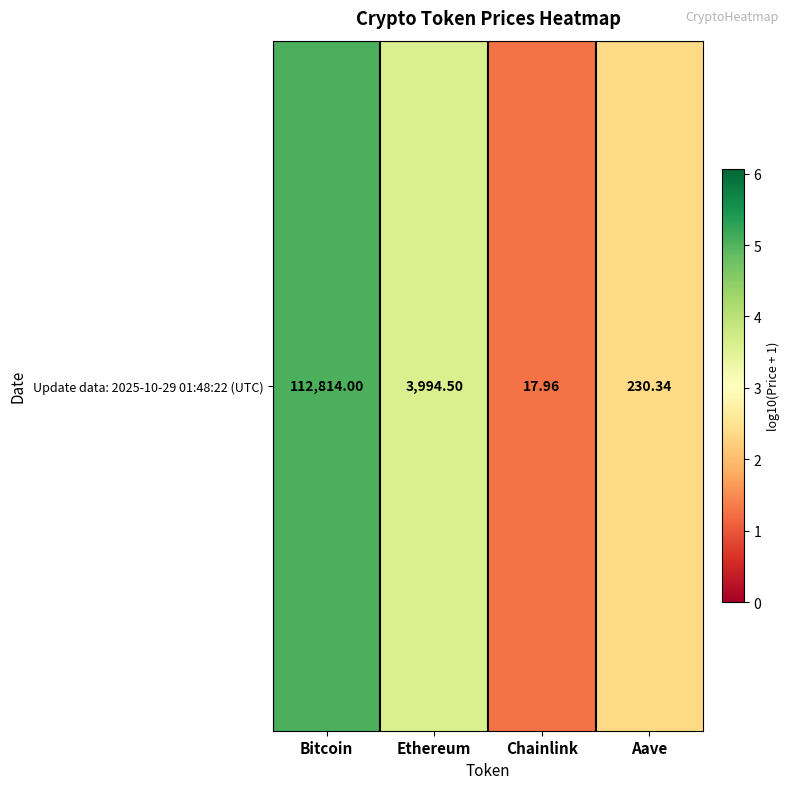

Reading right to left, transcribe all the data shown in this chart.

2.4	1.3	3.6	5.1